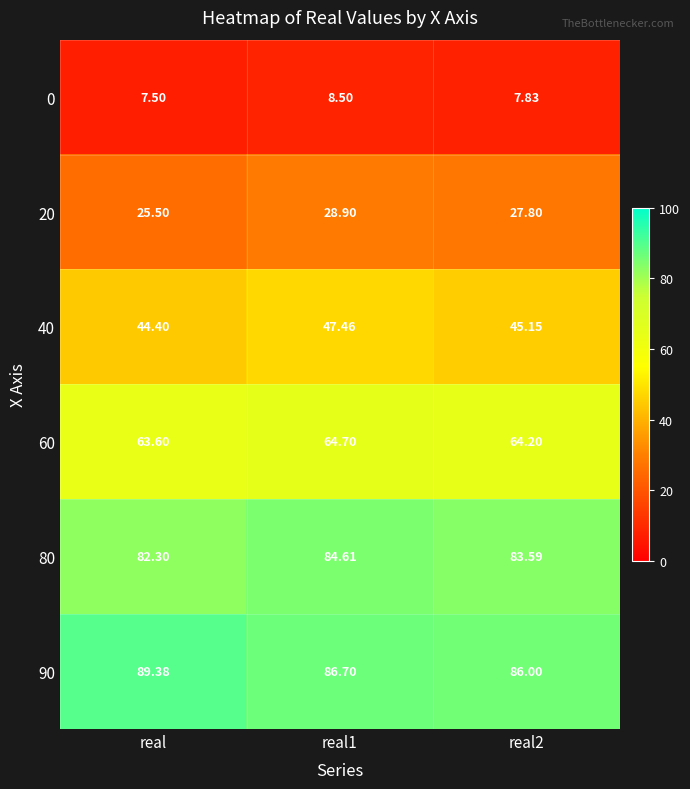

Which category has the lowest value in the 80 series?

real